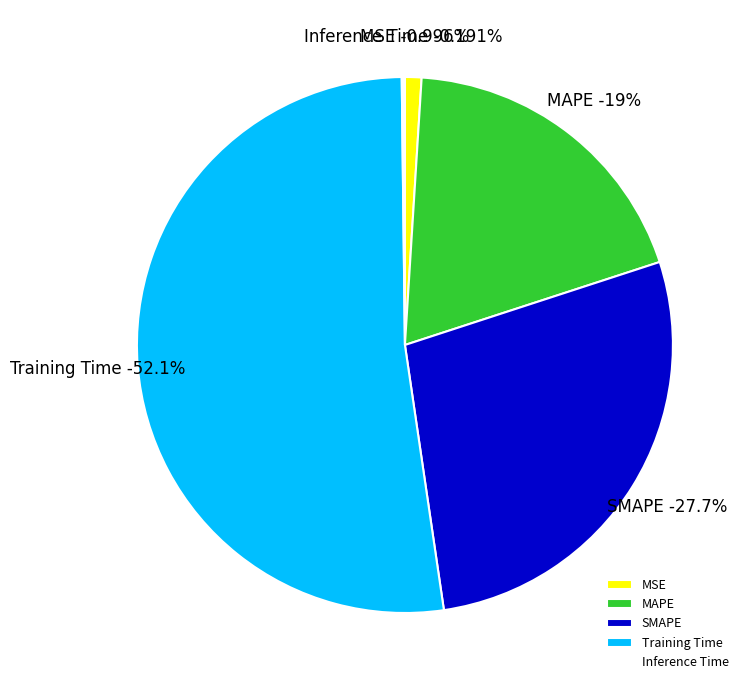

To the nearest percent, what is the combined percentage of MAPE and Inference Time?

19%